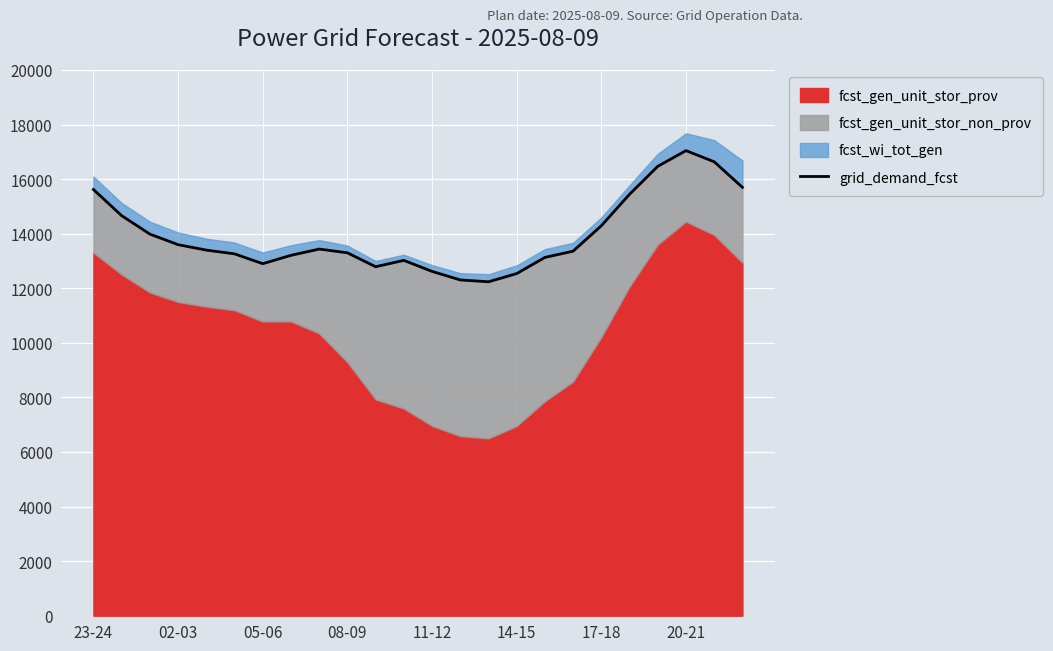

Which category has the highest value in the grid_demand_fcst series?

20-21